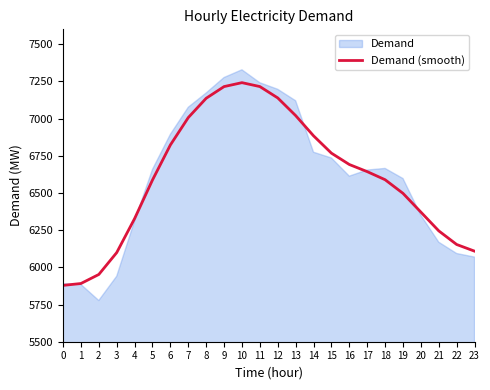

Rank the categories by value from highest to lowest.

10, 11, 9, 12, 8, 13, 7, 14, 6, 15, 16, 17, 18, 5, 19, 20, 4, 21, 22, 23, 3, 2, 1, 0